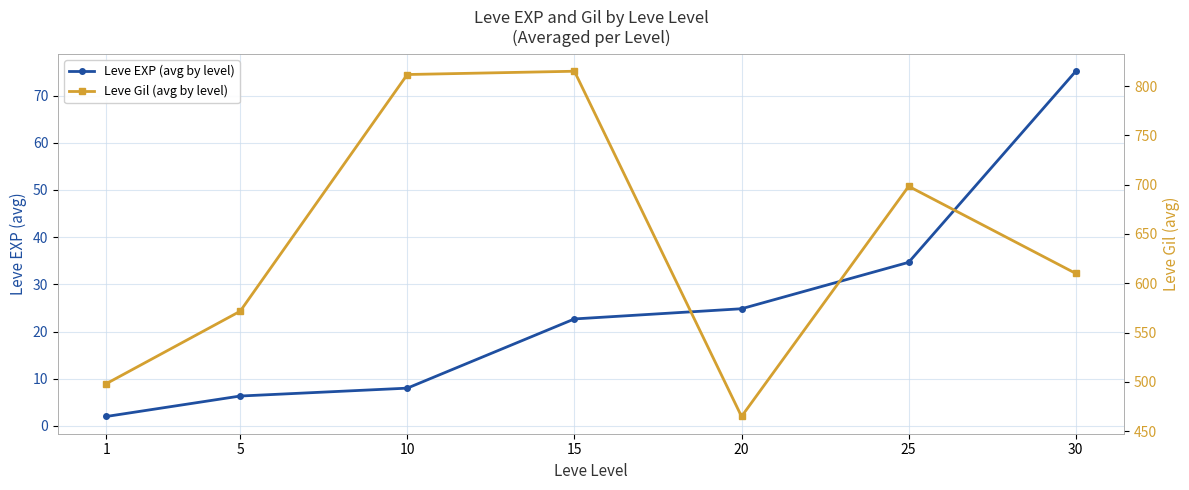

What value does the Leve EXP (avg by level) series have at 25?

34.7